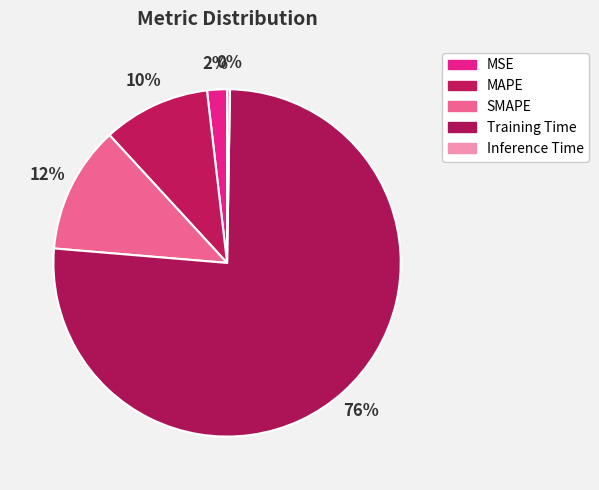

Count the number of slices in the pie.

5